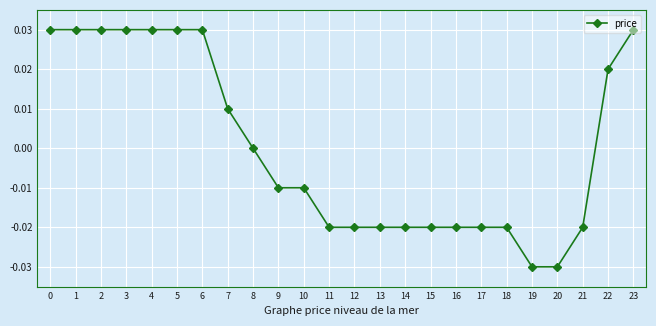

Is it true that the value at 17 is -0.0?

True